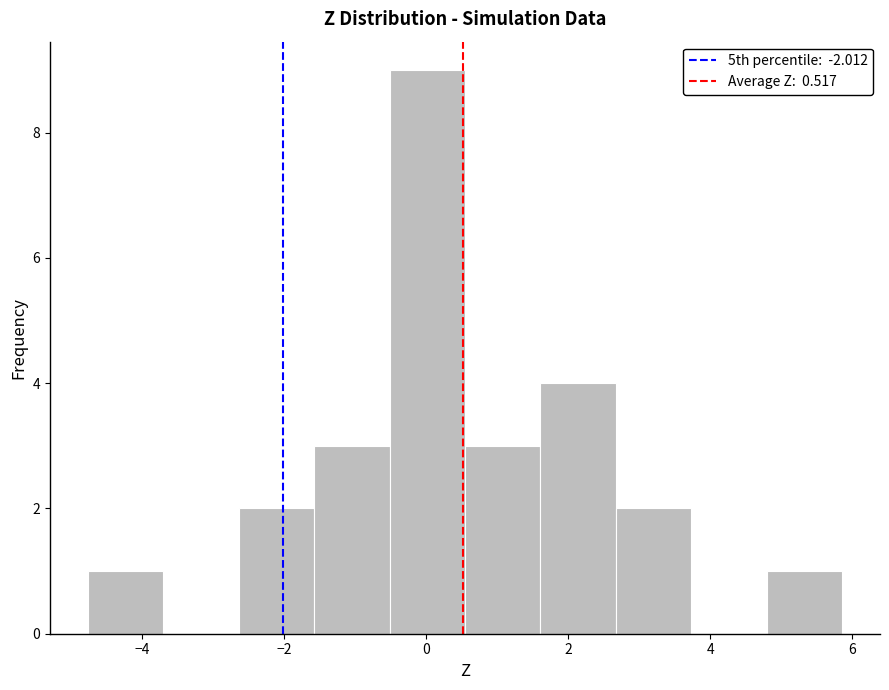

Which range on the x-axis has the tallest bar?

-0.6 to 0.6